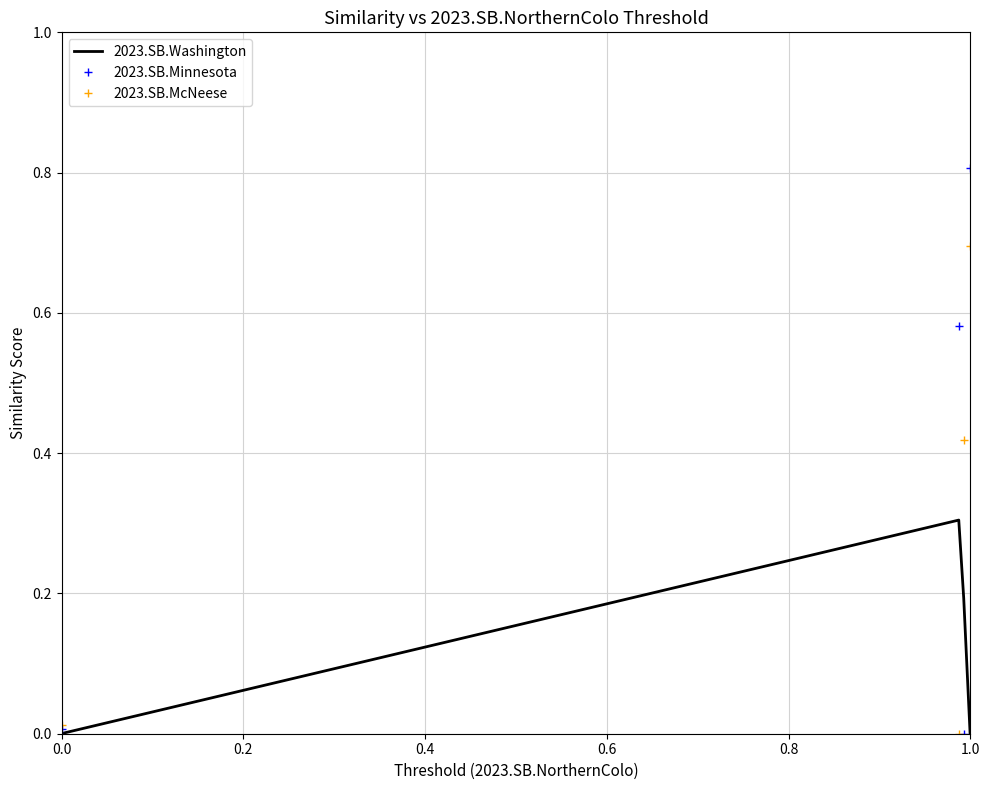

Is this an area chart (filled region under the line)?

No